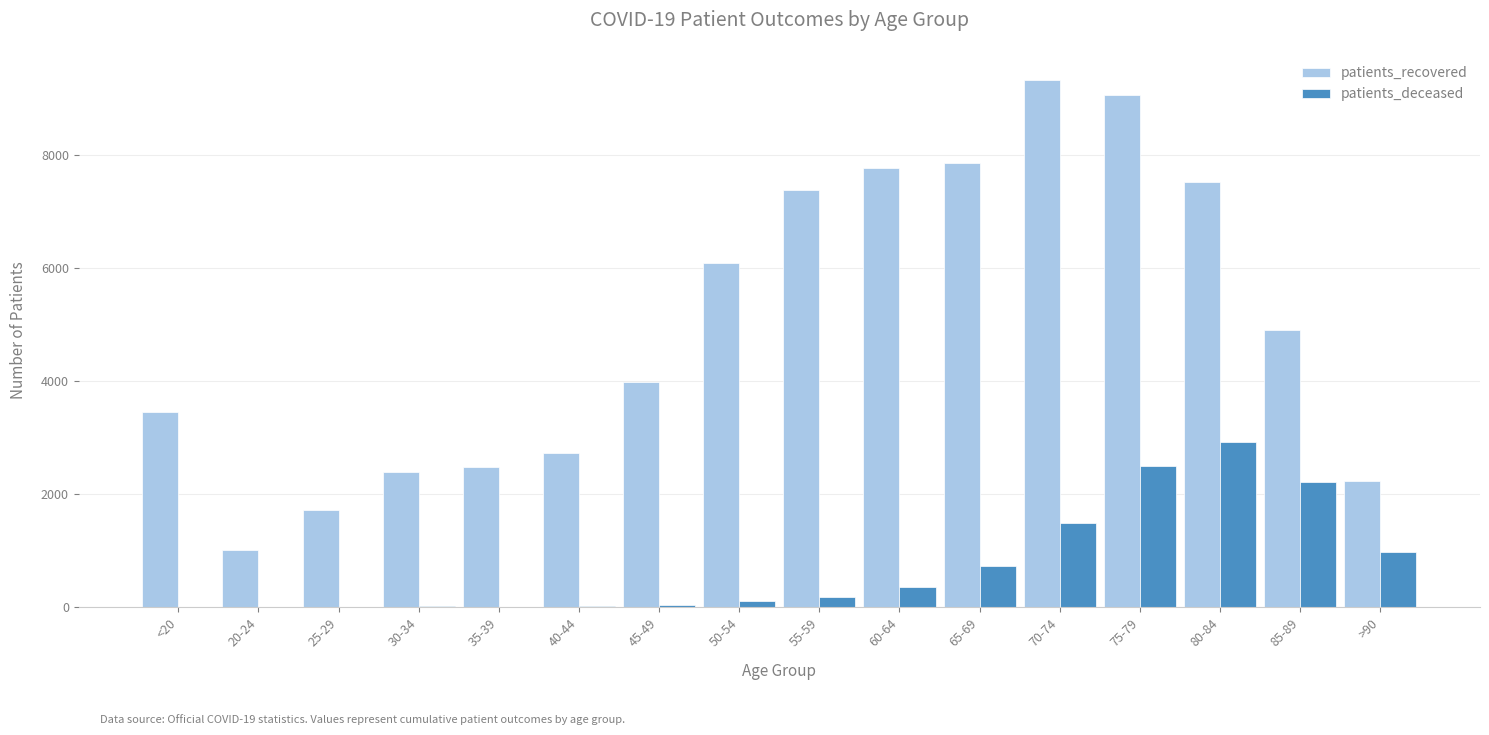

How many groups of bars are there?

16